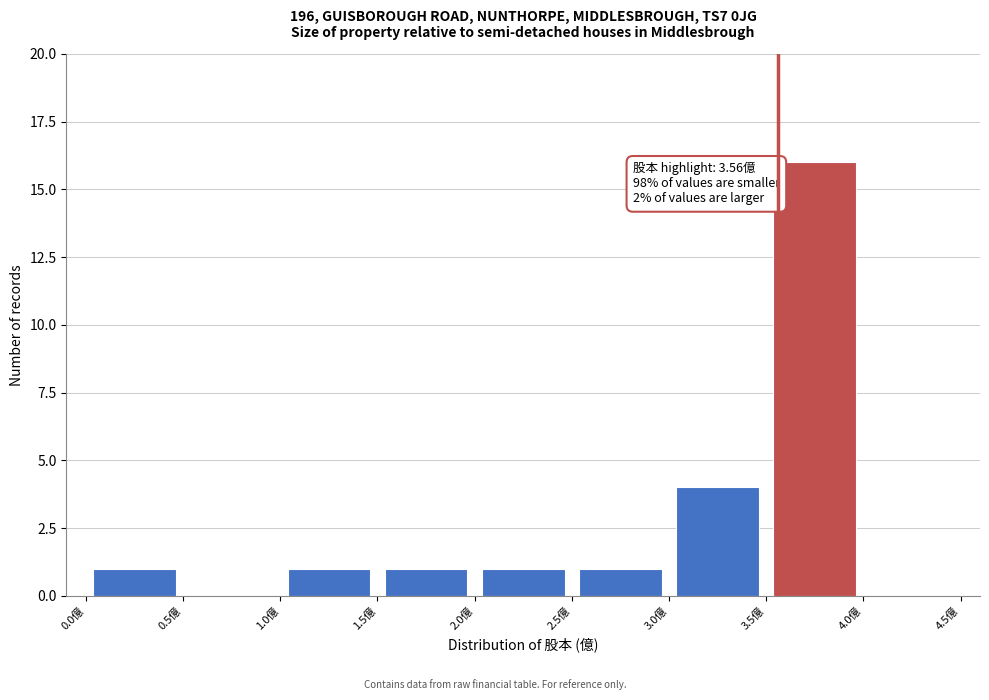

Which range on the x-axis has the tallest bar?

3.5 to 4.0